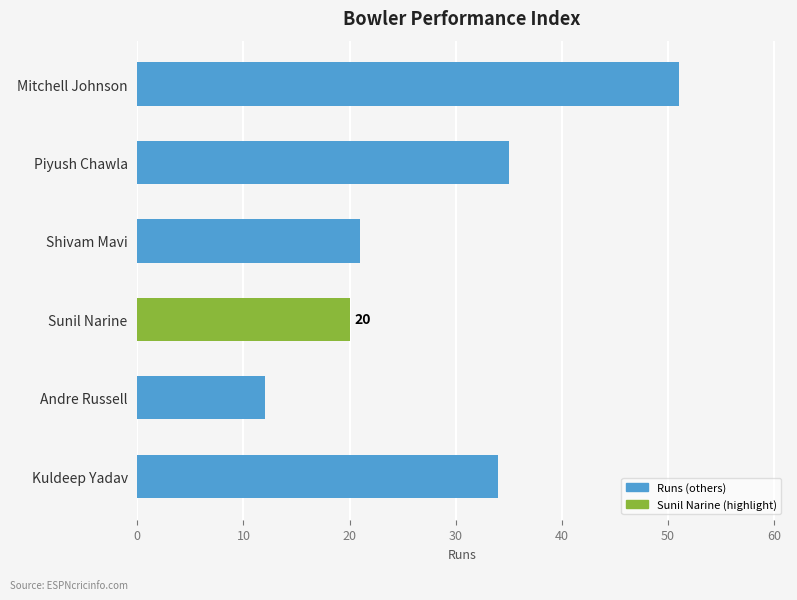

What is the difference between the second highest and second lowest values?

15